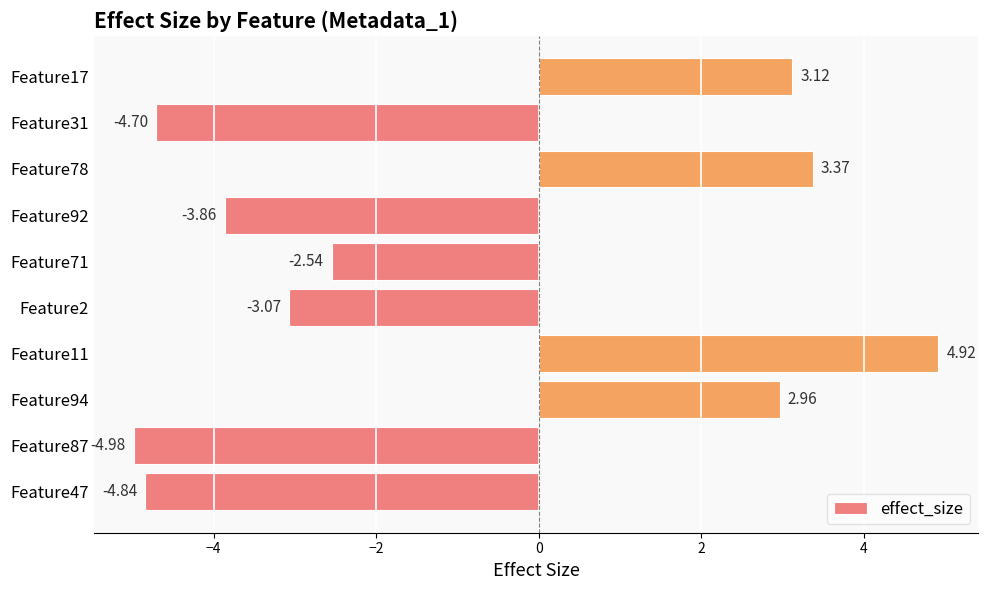

Rank the categories by value from lowest to highest.

Feature87, Feature47, Feature31, Feature92, Feature2, Feature71, Feature94, Feature17, Feature78, Feature11